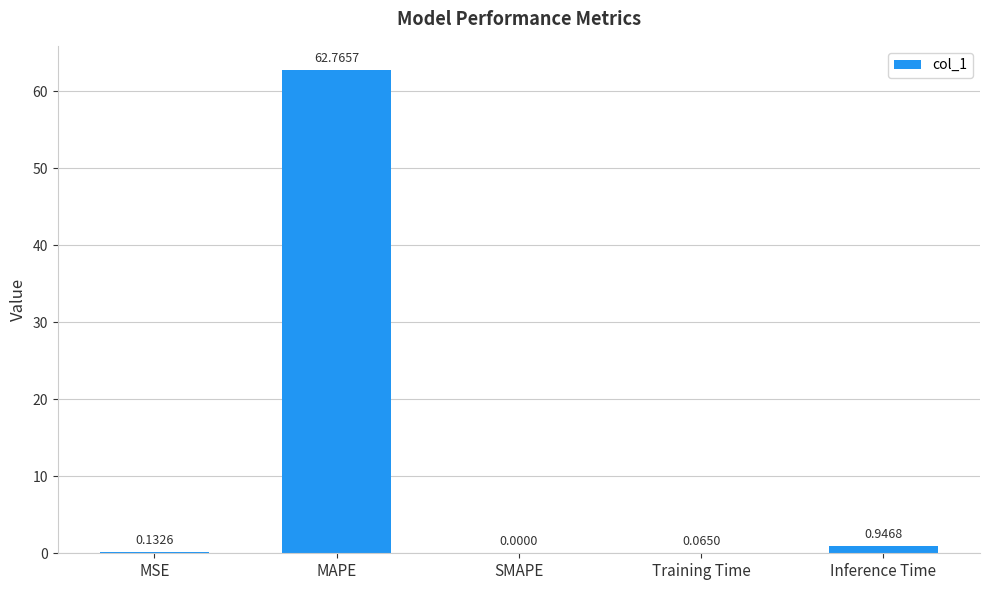

What is the change in value from SMAPE to Inference Time?

+0.9